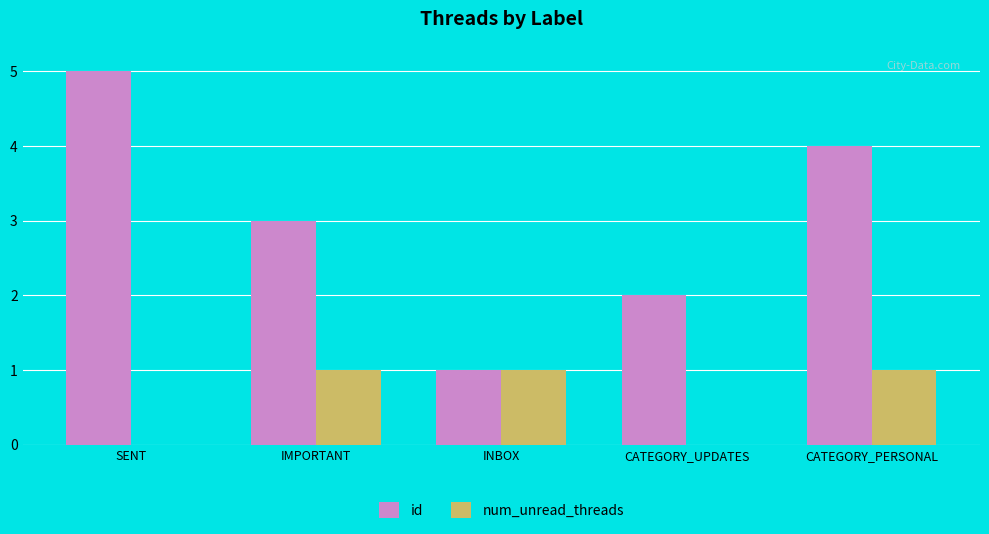

What is the sum of all num_unread_threads values?

3